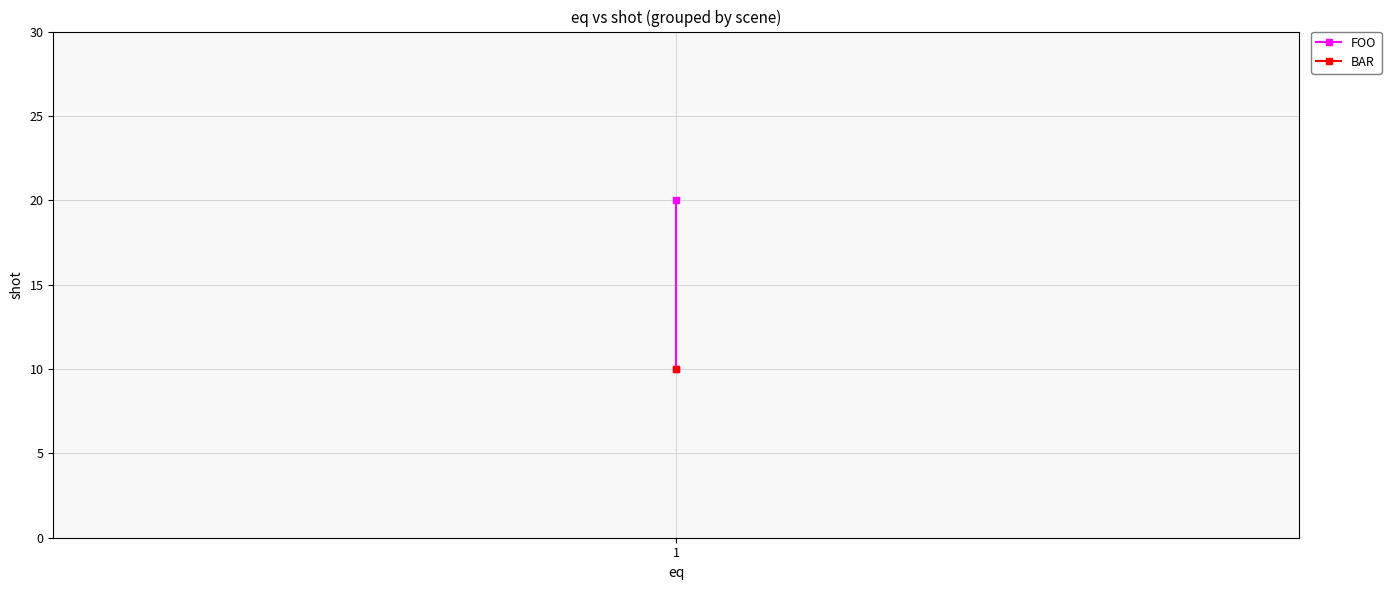

The value at 1 is 5. True or false?

False